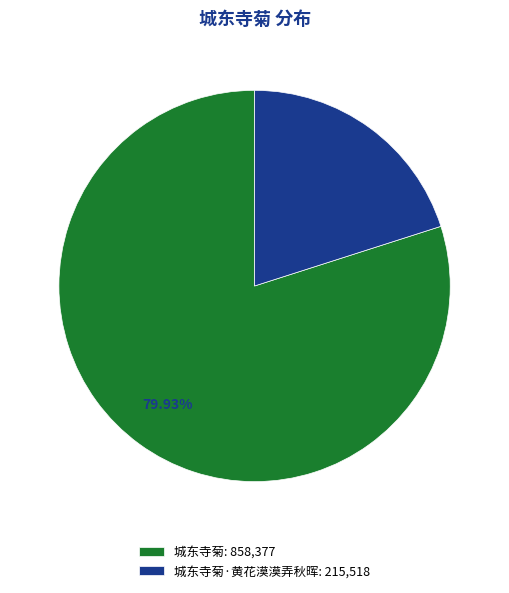

Do 城东寺菊·黄花漠漠弄秋晖: 215,518 and 城东寺菊: 858,377 together represent more than half of the pie?

Yes